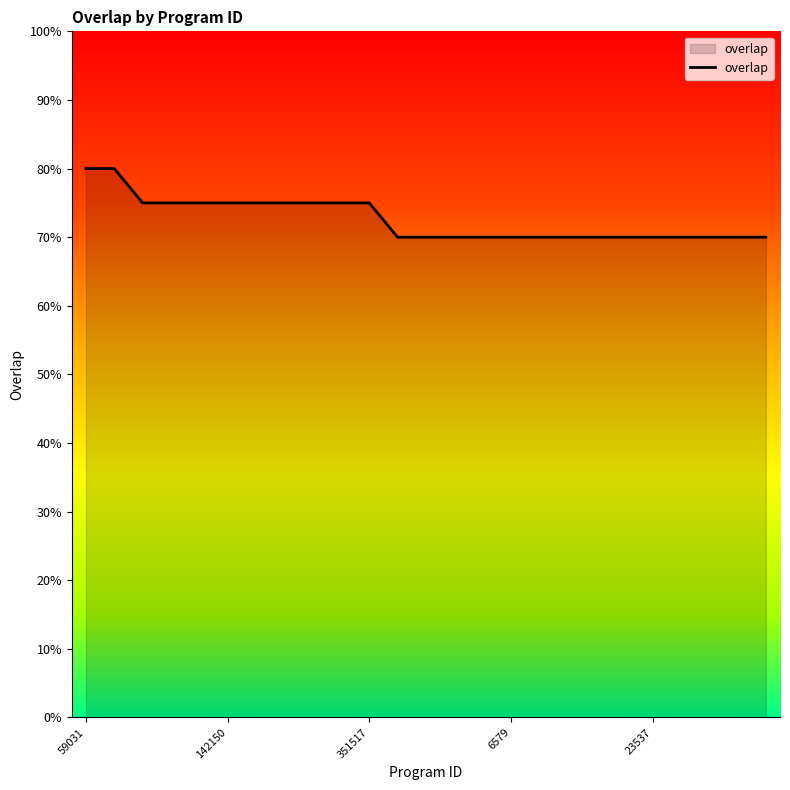

How many lines are shown in the chart?

1